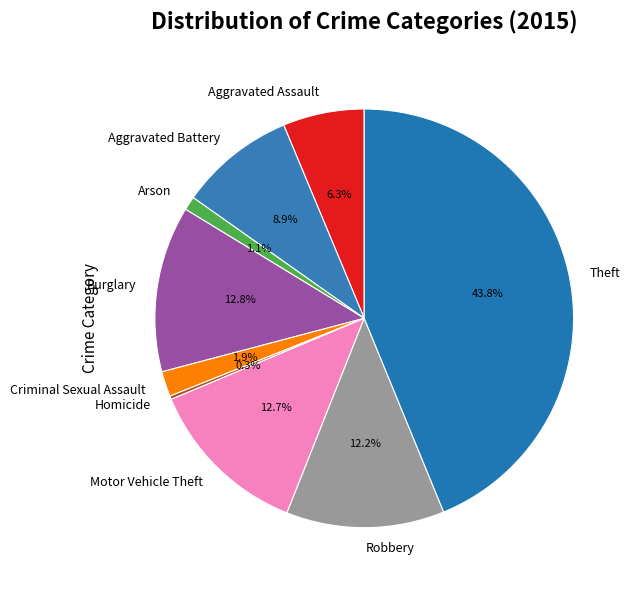

What is the ratio of the value at Robbery to the value at Aggravated Assault?

1.9